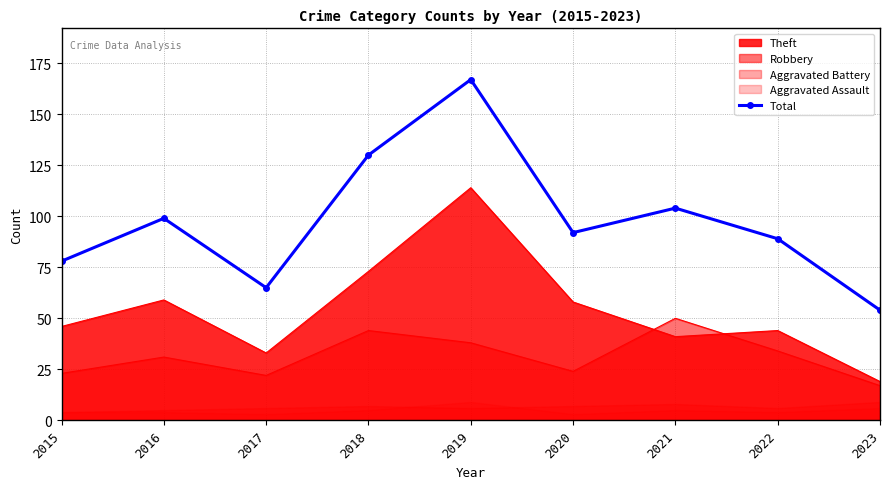

At which label does the data first exceed 92?

2016